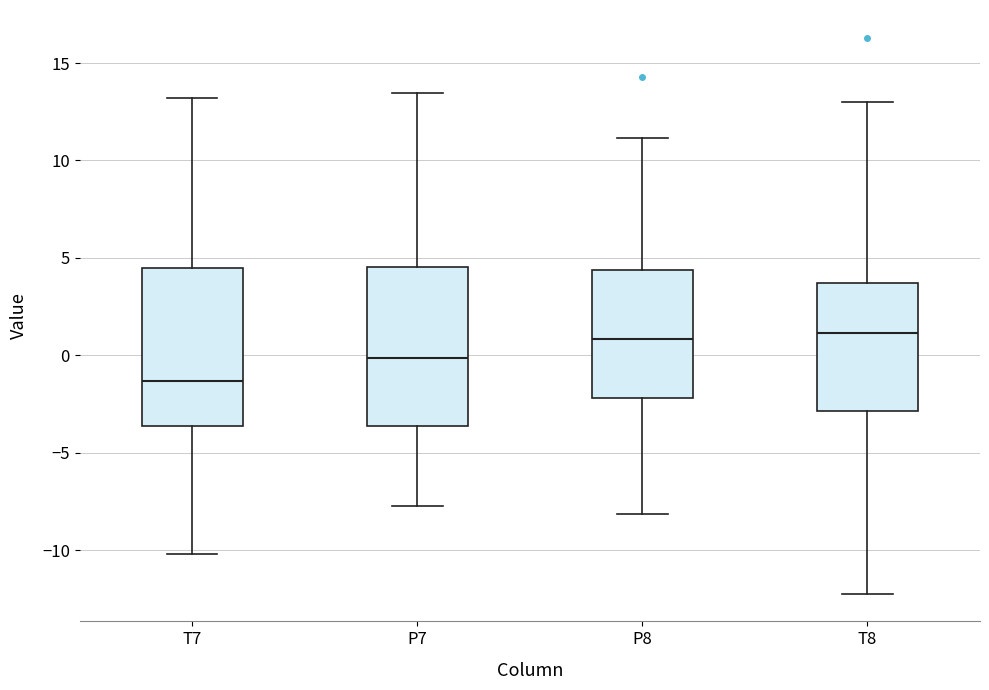

Where does the lower whisker of the box for T7 end on the y-axis? The values are not printed on the chart, so give them approximately, as read against the axis.

-10.0